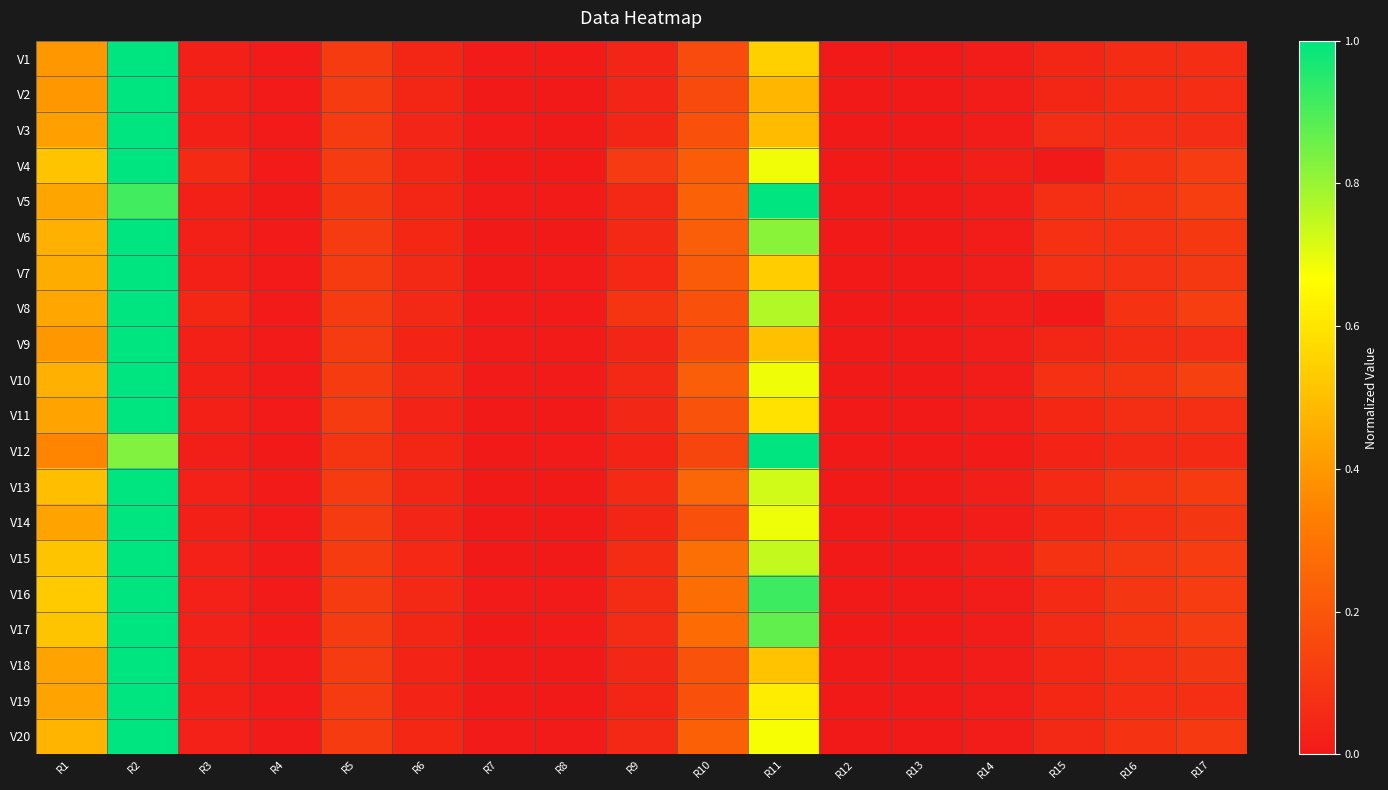

Count the number of data series in this chart.

20